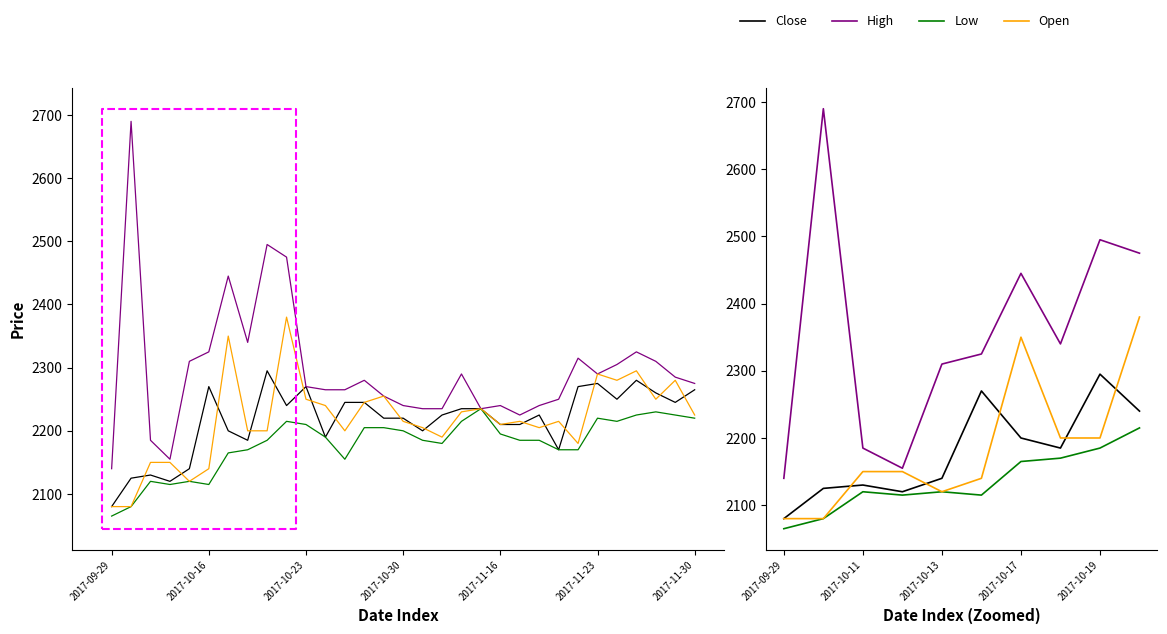

The value of Low at 2017-10-19 is 2185. True or false?

True